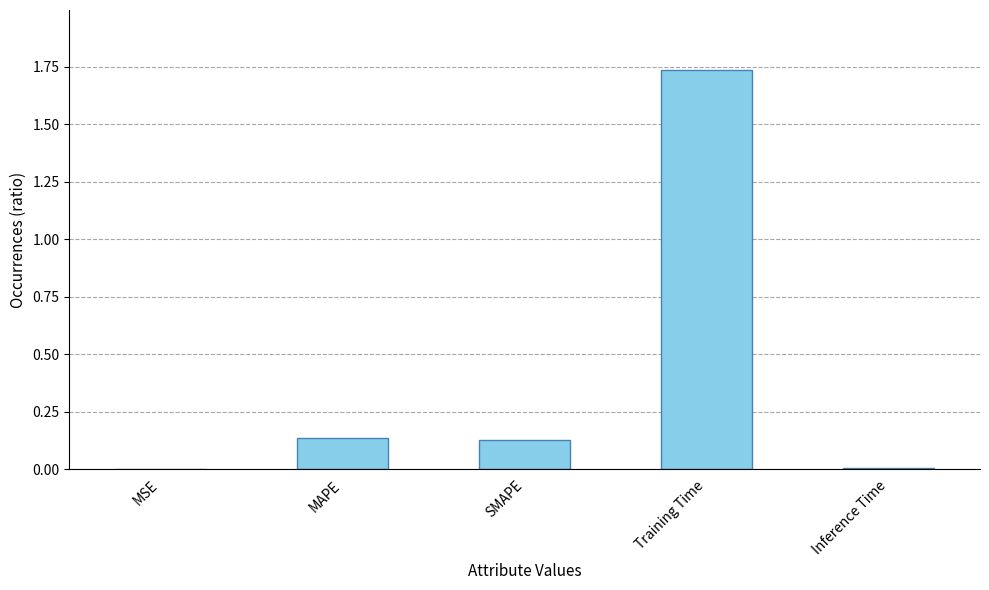

Is it true that the value at MSE is 0.0?

True